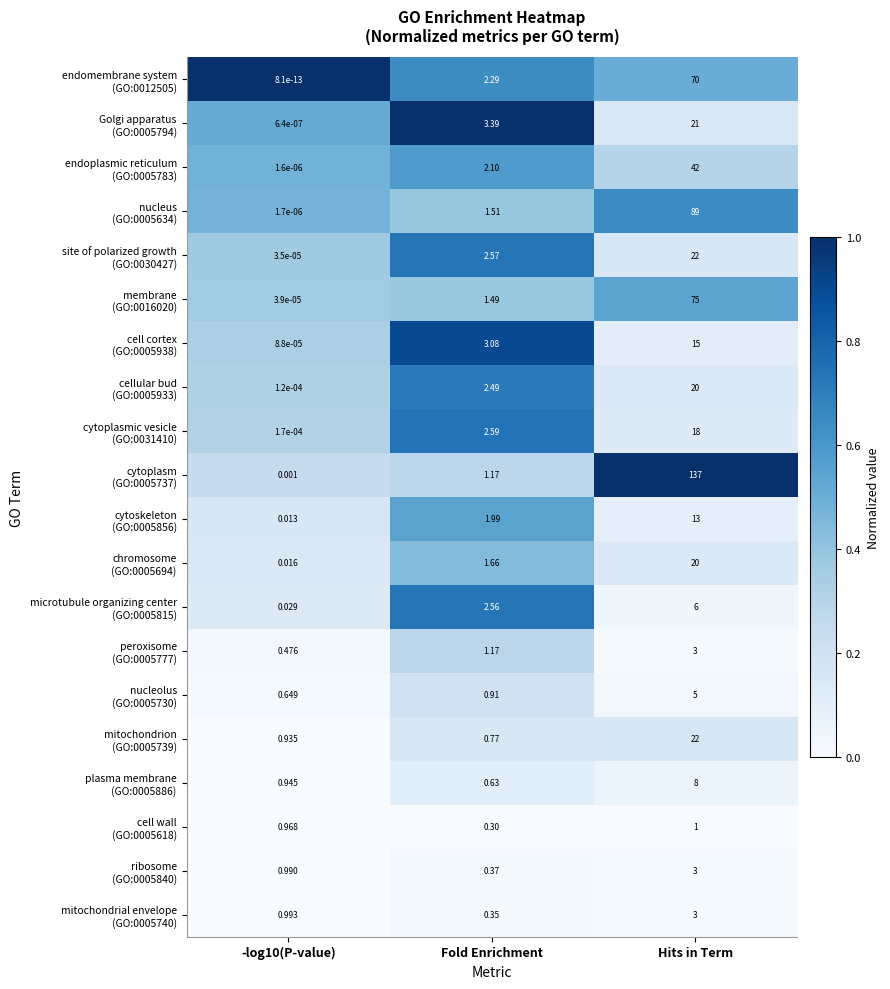

At which category is the sum across all series the highest?

Hits in Term